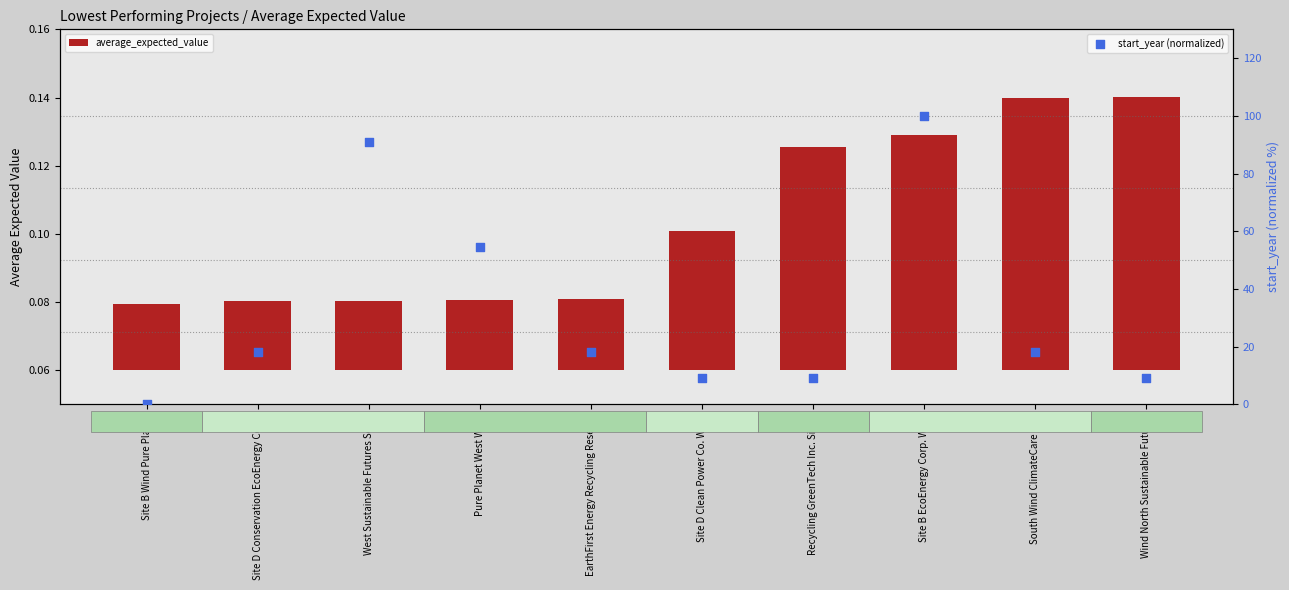

Which series reaches the minimum Y coordinate?

start_year (normalized)